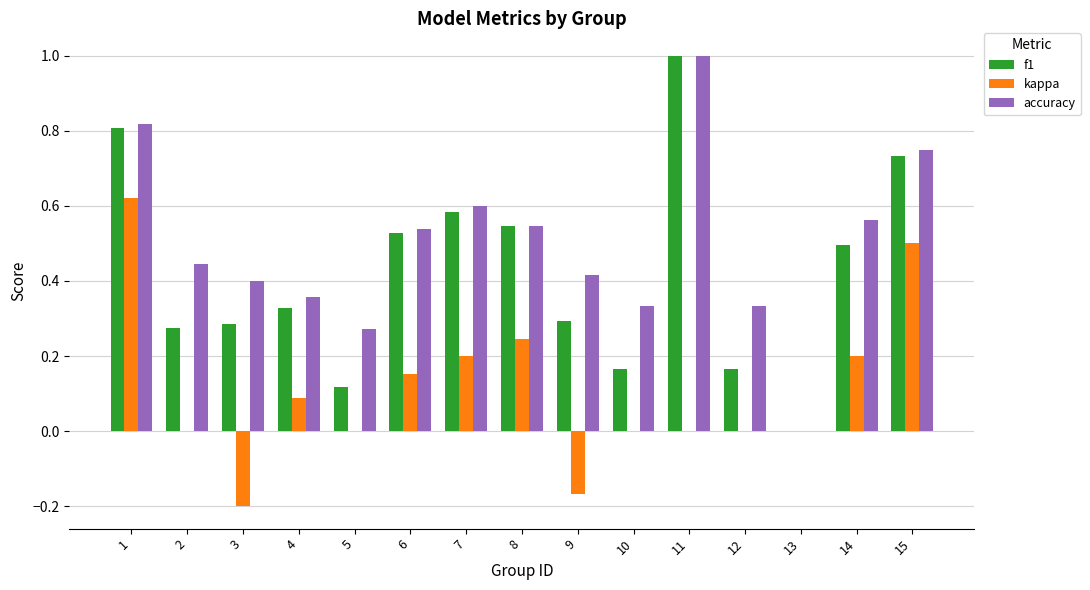

The kappa series shows -0.3 at 5. True or false?

False